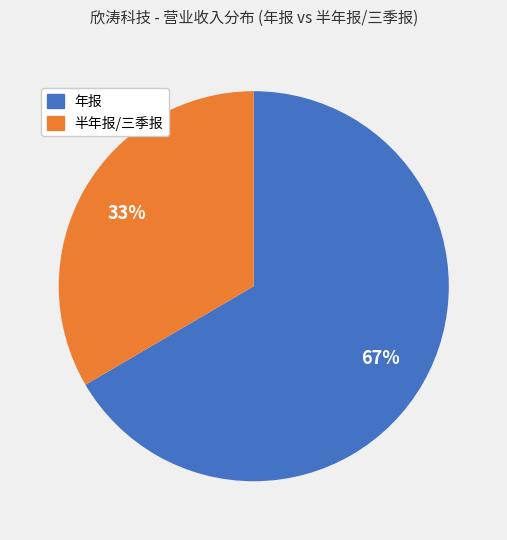

Between 年报 and 半年报/三季报, which is larger?

年报